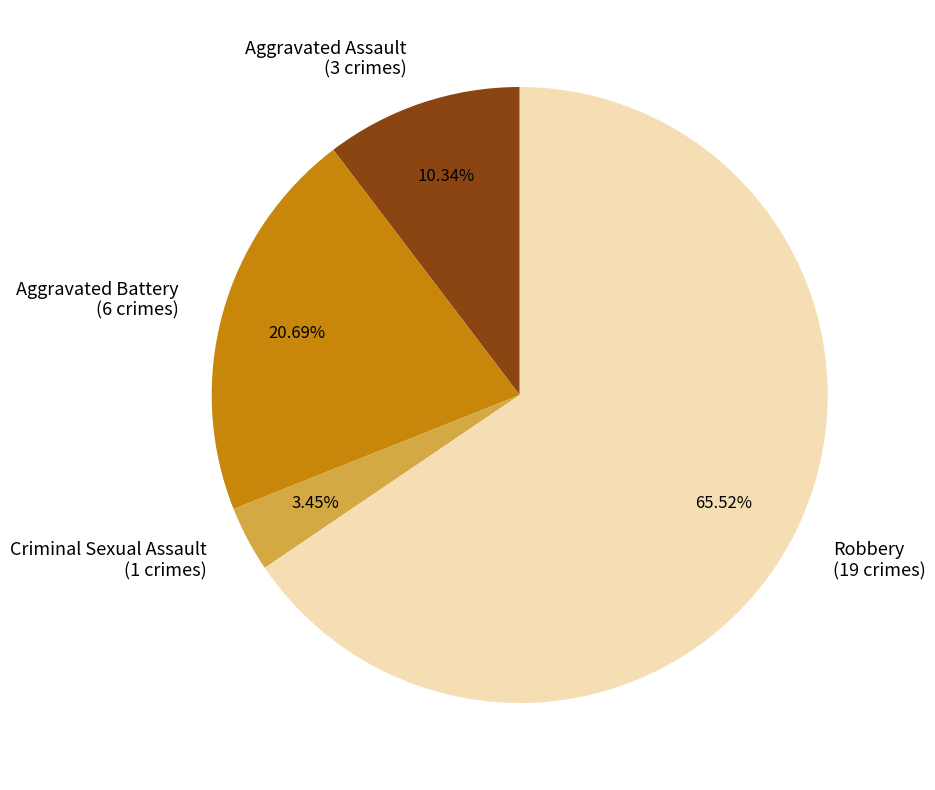

Between Aggravated Battery and Robbery, which is larger?

Robbery